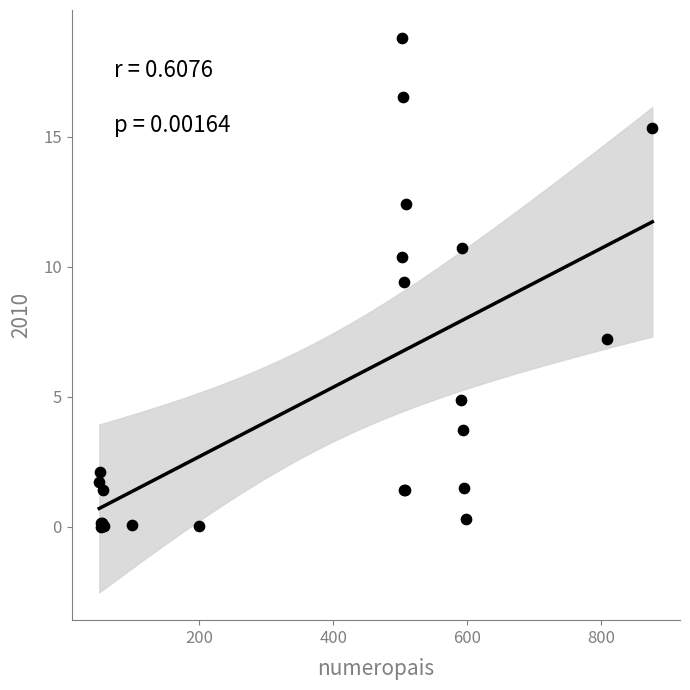

What Y value in the scatter plot is closest to 9?

9.4